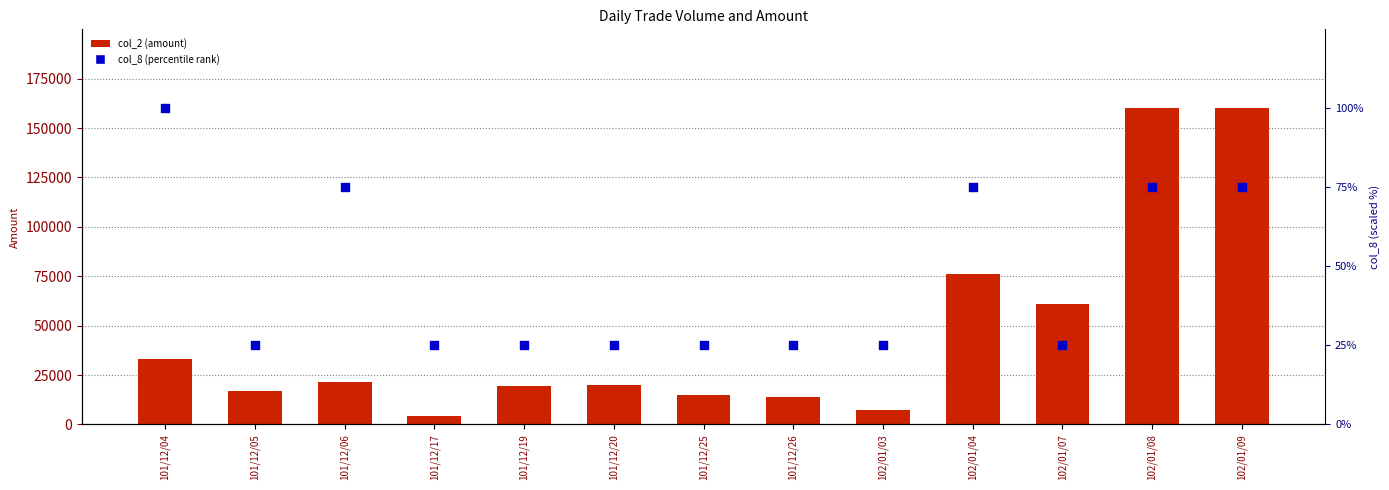

At which category is the sum across all series the highest?

102/01/08